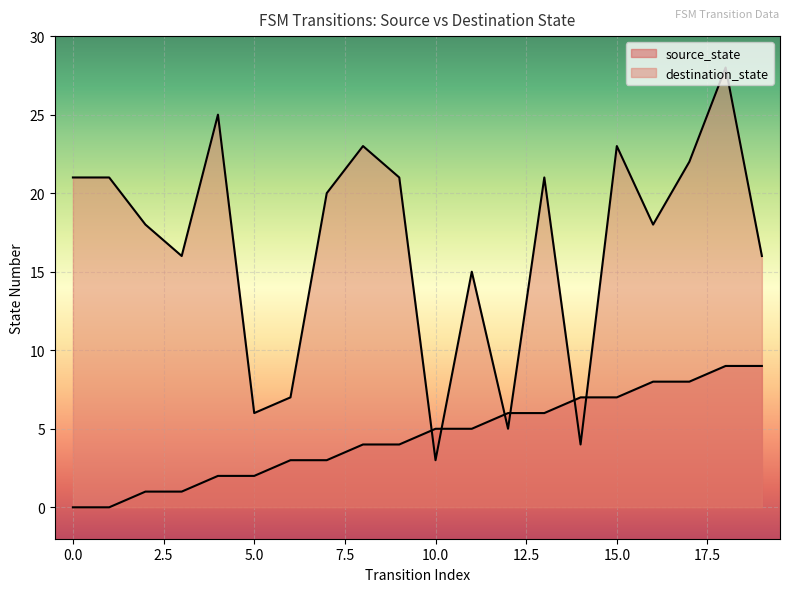

The value of destination_state at 19 is 21. True or false?

False